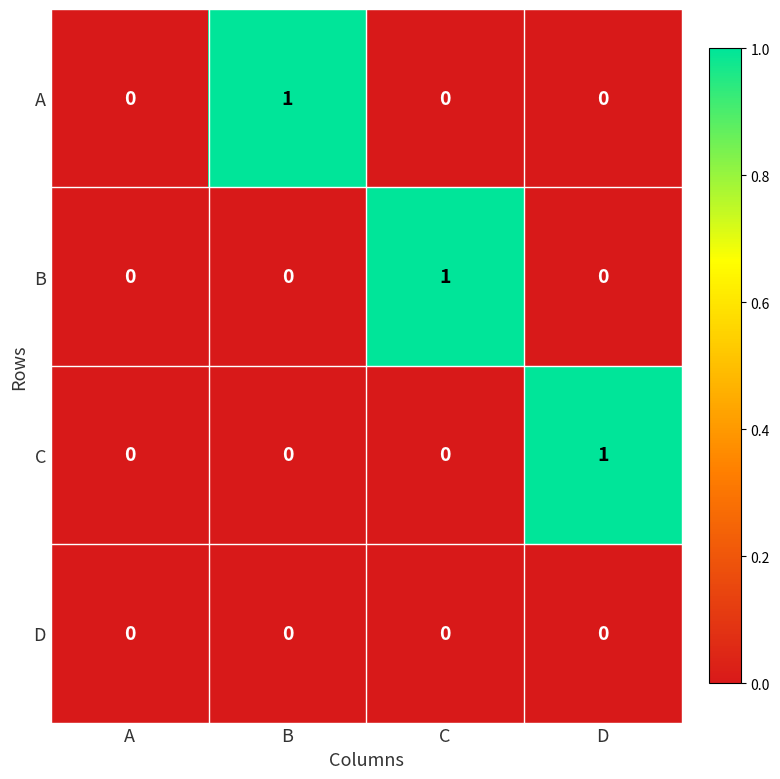

Which series changed the most between A and D?

C